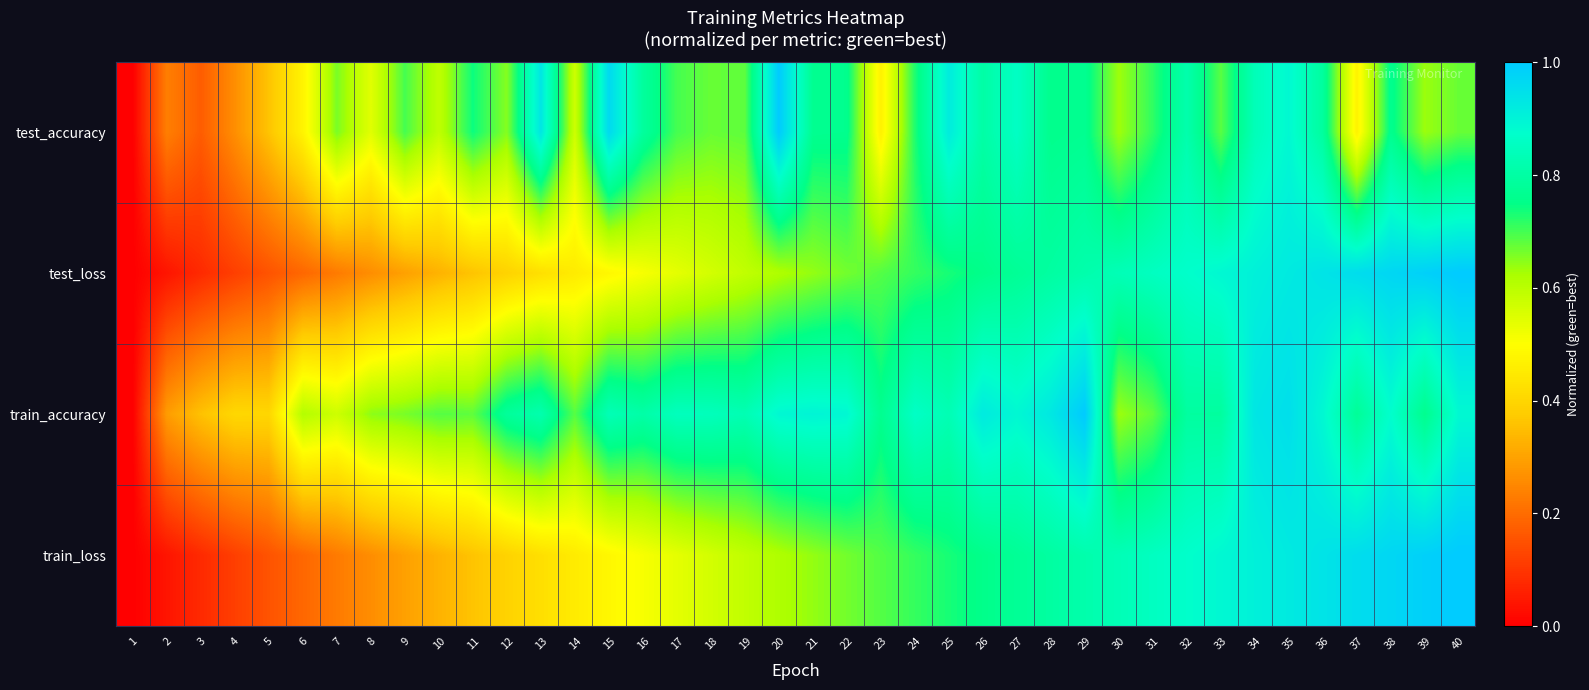

Reading left to right, extract all data points from this chart.

test_accuracy: 1=0.0	2=0.2	3=0.2	4=0.3	5=0.4	6=0.5	7=0.7	8=0.5	9=0.7	10=0.6	11=0.7	12=0.7	13=0.9	14=0.6	15=1.0	16=0.8	17=0.7	18=0.7	19=0.7	20=1.0	21=0.8	22=0.8	23=0.5	24=0.7	25=0.9	26=0.8	27=0.9	28=0.8	29=0.8	30=0.6	31=0.7	32=0.8	33=0.7	34=0.8	35=0.9	36=0.8	37=0.5	38=0.8	39=0.6	40=0.7
test_loss: 1=0.0	2=0.0	3=0.1	4=0.1	5=0.2	6=0.2	7=0.2	8=0.3	9=0.3	10=0.3	11=0.4	12=0.4	13=0.4	14=0.5	15=0.5	16=0.5	17=0.5	18=0.6	19=0.6	20=0.6	21=0.6	22=0.7	23=0.7	24=0.7	25=0.7	26=0.8	27=0.8	28=0.8	29=0.8	30=0.8	31=0.9	32=0.9	33=0.9	34=0.9	35=0.9	36=0.9	37=1.0	38=1.0	39=1.0	40=1.0
train_accuracy: 1=0.0	2=0.3	3=0.4	4=0.4	5=0.4	6=0.6	7=0.6	8=0.6	9=0.7	10=0.7	11=0.7	12=0.8	13=0.8	14=0.7	15=0.8	16=0.8	17=0.8	18=0.8	19=0.8	20=0.9	21=0.9	22=0.9	23=0.8	24=0.9	25=0.8	26=0.9	27=0.9	28=0.9	29=1.0	30=0.6	31=0.7	32=0.8	33=0.8	34=0.9	35=1.0	36=0.9	37=0.8	38=0.9	39=0.8	40=0.9
train_loss: 1=0.0	2=0.0	3=0.1	4=0.1	5=0.2	6=0.2	7=0.2	8=0.3	9=0.3	10=0.3	11=0.4	12=0.4	13=0.4	14=0.5	15=0.5	16=0.5	17=0.5	18=0.6	19=0.6	20=0.6	21=0.6	22=0.7	23=0.7	24=0.7	25=0.7	26=0.8	27=0.8	28=0.8	29=0.8	30=0.8	31=0.9	32=0.9	33=0.9	34=0.9	35=0.9	36=0.9	37=1.0	38=1.0	39=1.0	40=1.0